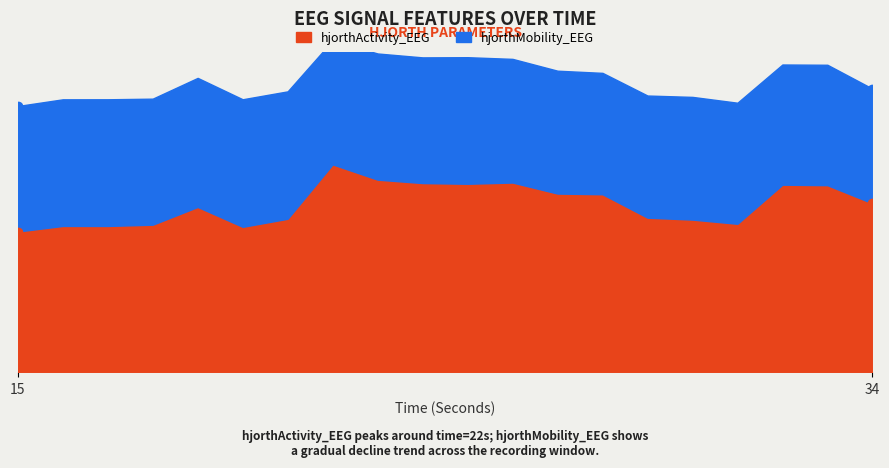

The hjorthActivity_EEG series shows 3383.8 at 29. True or false?

True